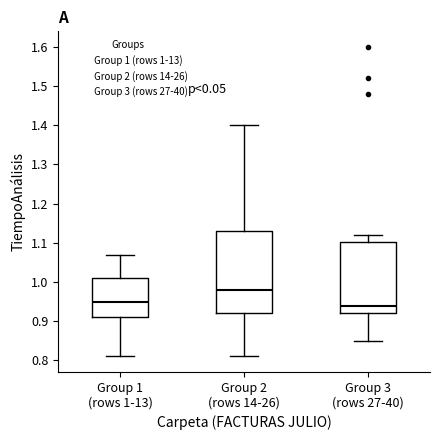

Which box has the highest median line?

Group 2 (rows 14-26)